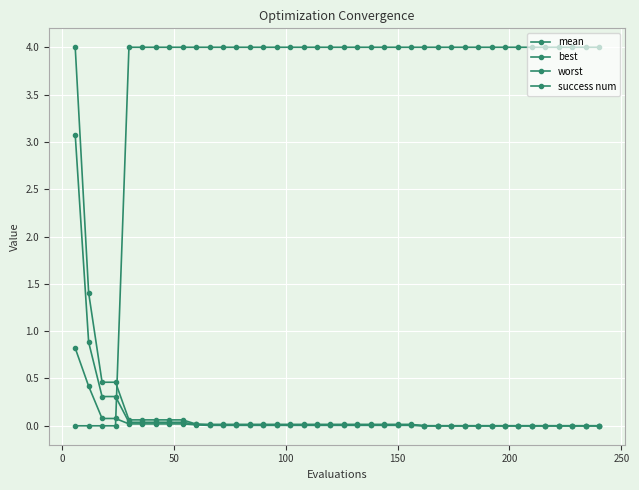

Does the chart display data point markers on the line(s)?

Yes